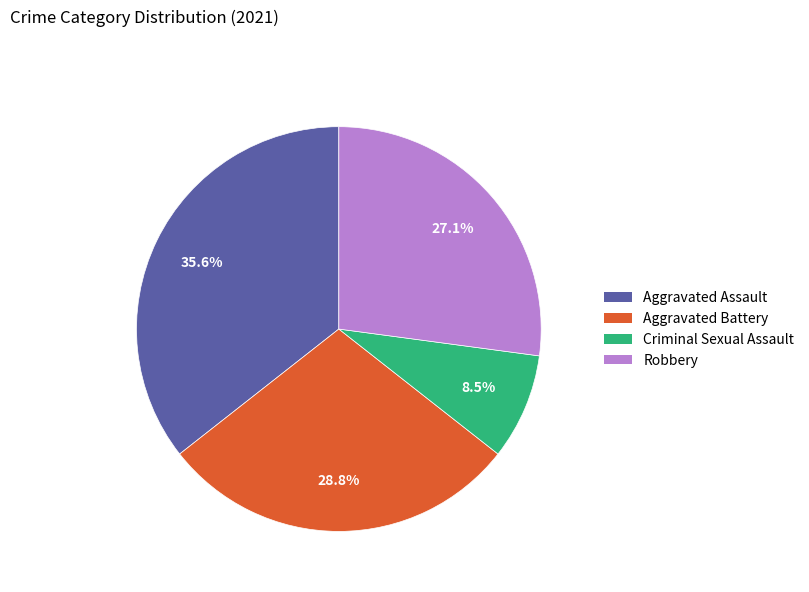

How many slices are in this pie chart?

4